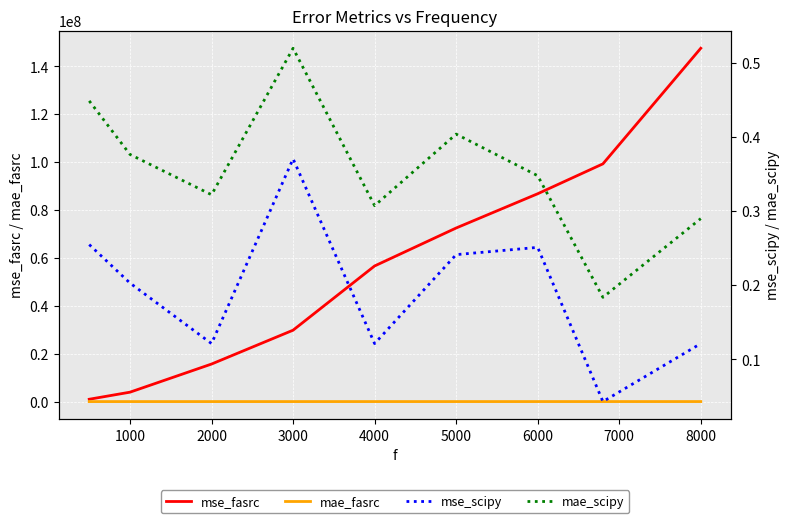

What is the spread (max minus min) of values at 8000?

147539185.7